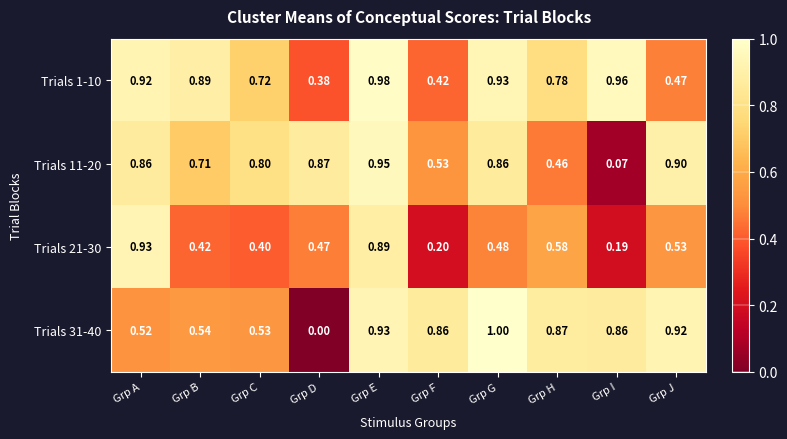

What is the maximum value shown in the chart?

1.0